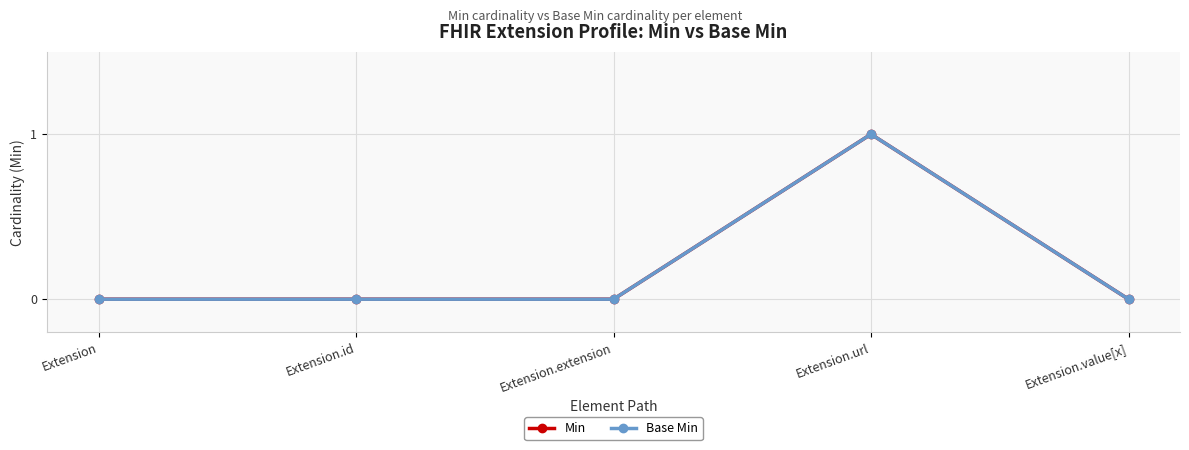

True or false: Base Min has more than 1 interior local peaks.

False